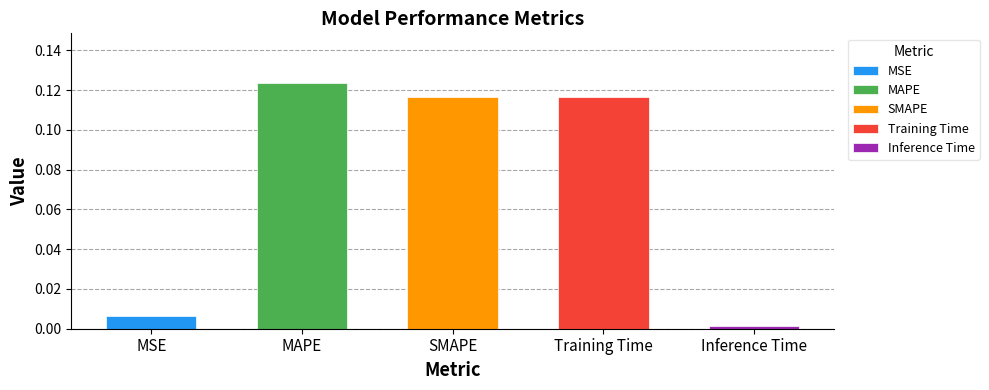

Reading left to right, extract all data points from this chart.

MSE=0.0	MAPE=0.1	SMAPE=0.1	Training Time=0.1	Inference Time=0.0